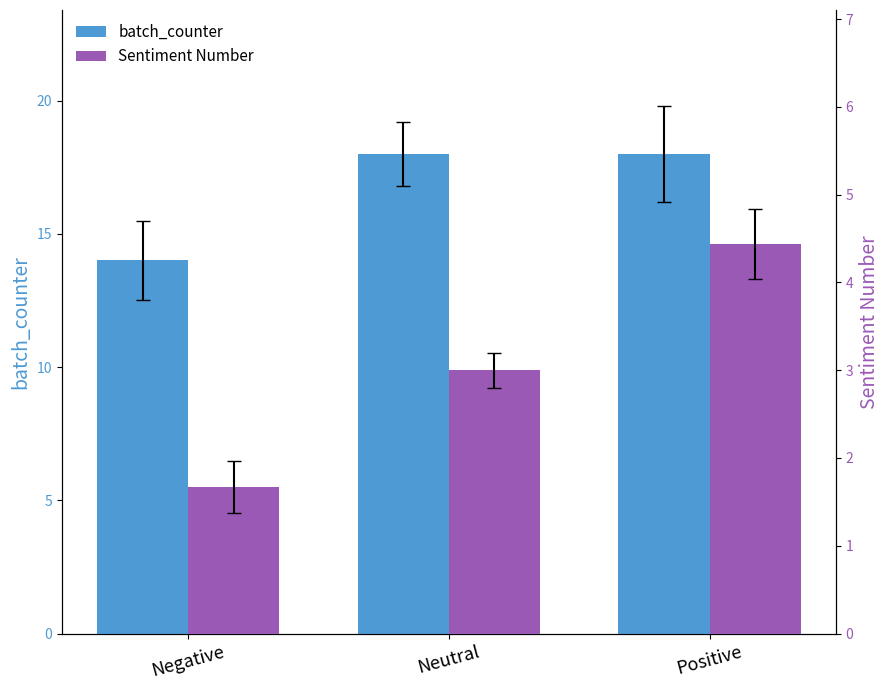

Rank the categories by batch_counter value from highest to lowest.

Neutral, Positive, Negative